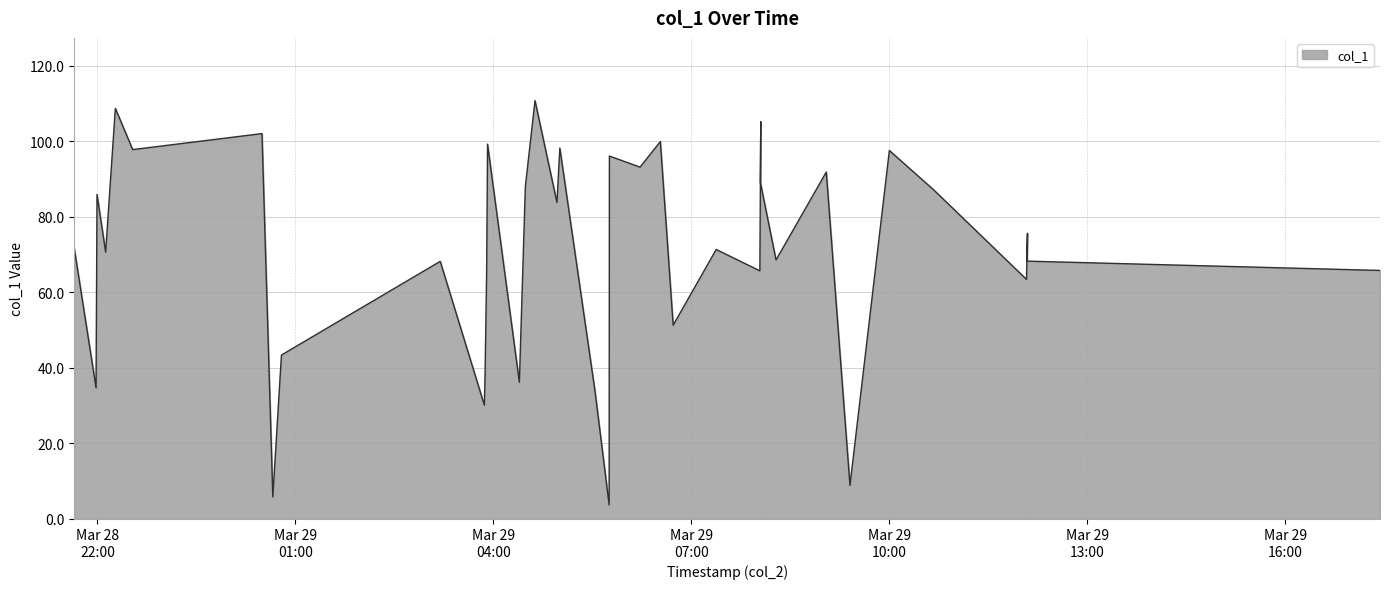

What is the label of the 38th point from the left?

2019-03-29 12:05:40